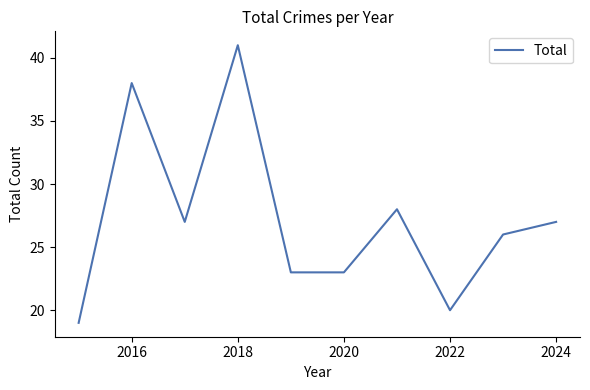

How many lines are shown in the chart?

1